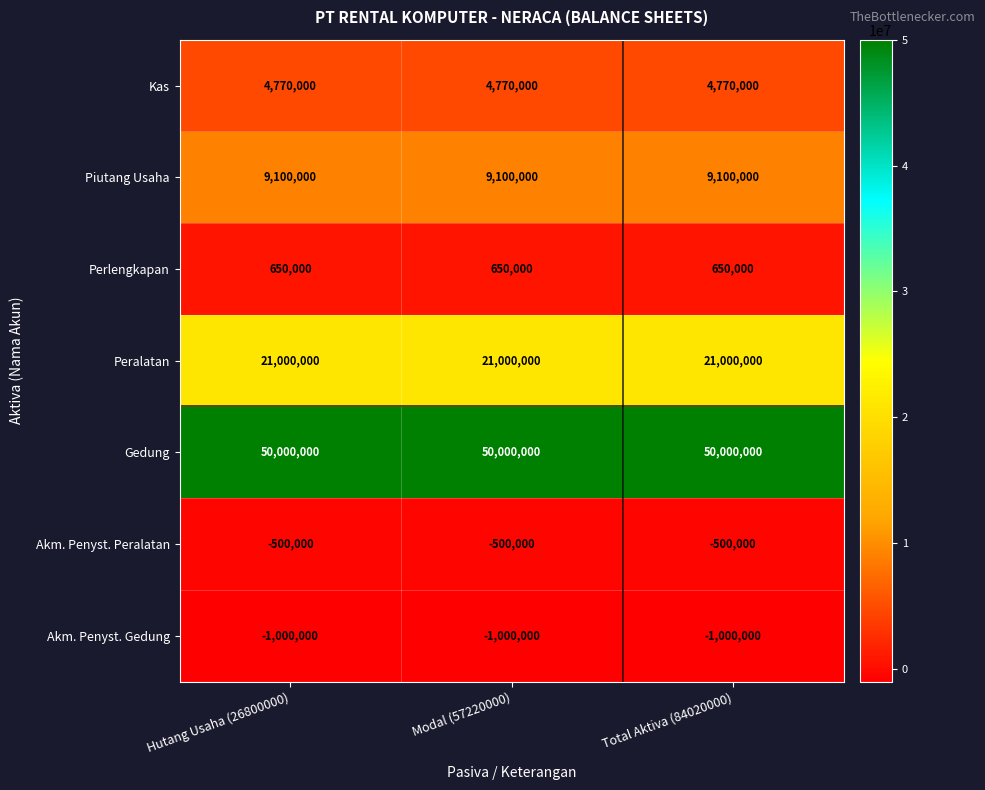

What is the maximum value shown in the chart?

50000000